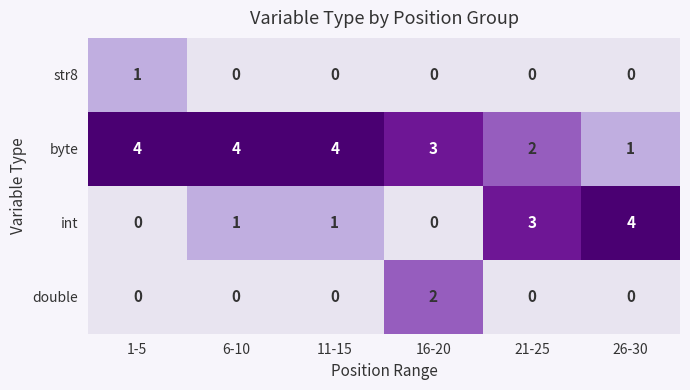

Reading left to right, what are all the values shown in this chart?

str8: 1	0	0	0	0	0
byte: 4	4	4	3	2	1
int: 0	1	1	0	3	4
double: 0	0	0	2	0	0